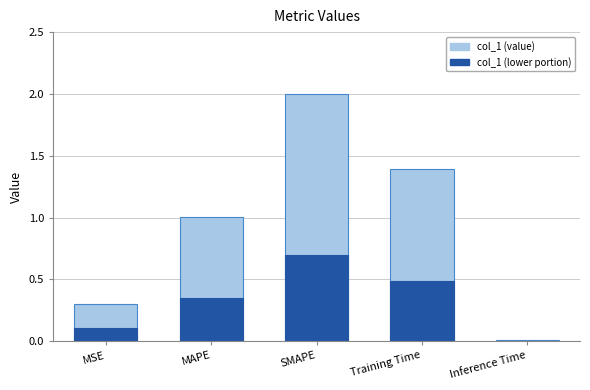

Does the chart contain any negative values?

No